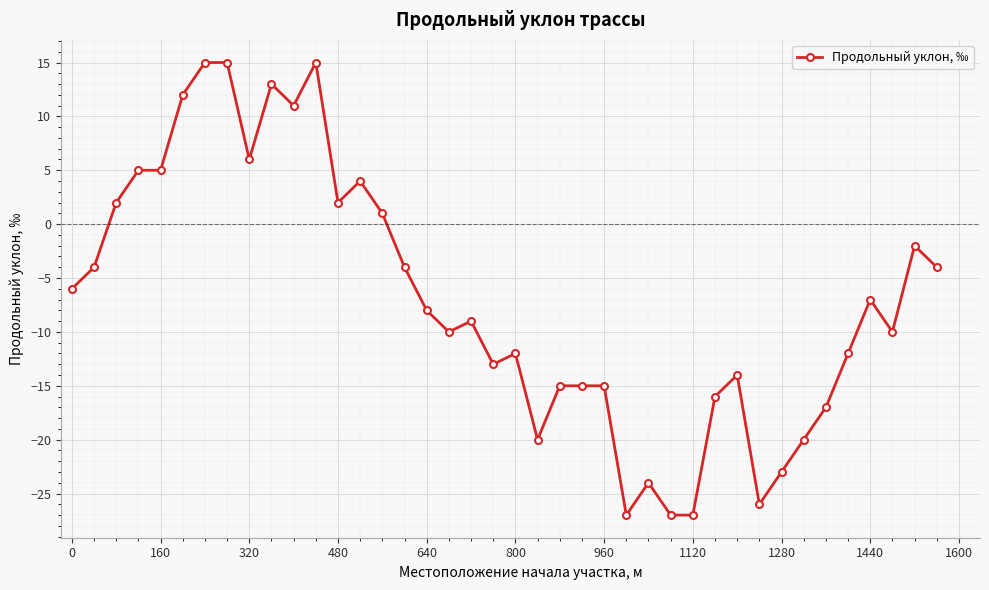

What is the greatest value displayed?

15